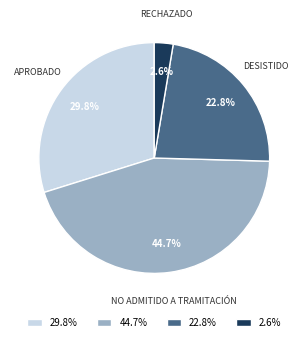

Combined, do 29.8% and 22.8% account for over 50%?

Yes